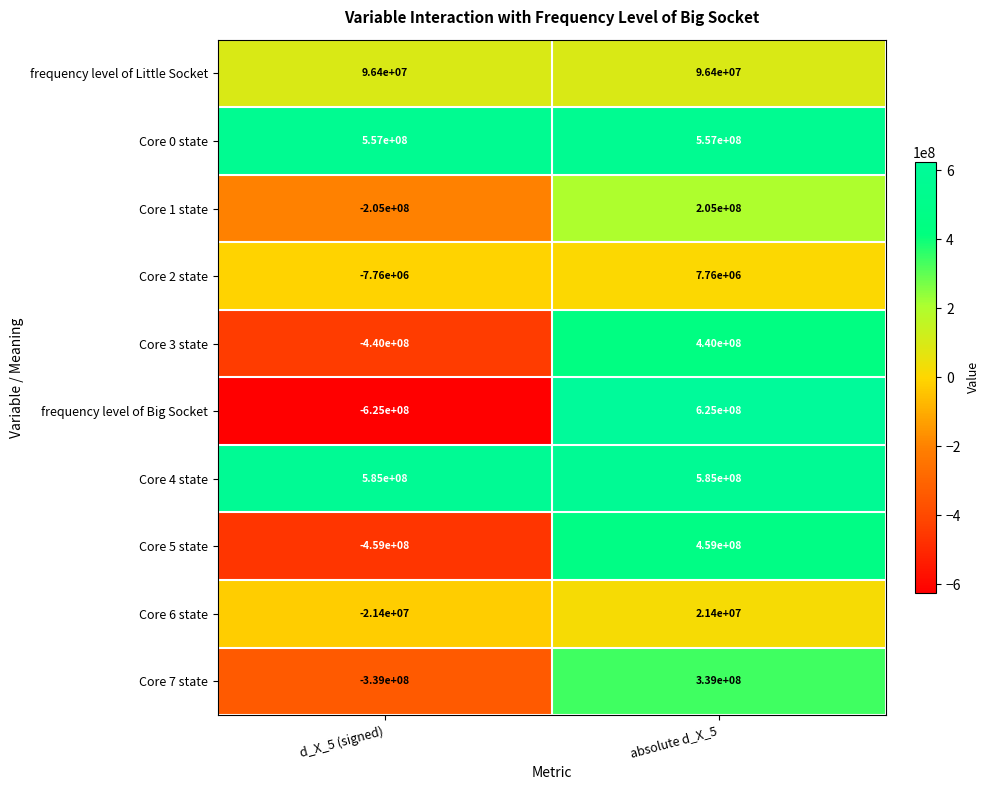

At which label is Core 6 state closest to 0?

d_X_5 (signed)